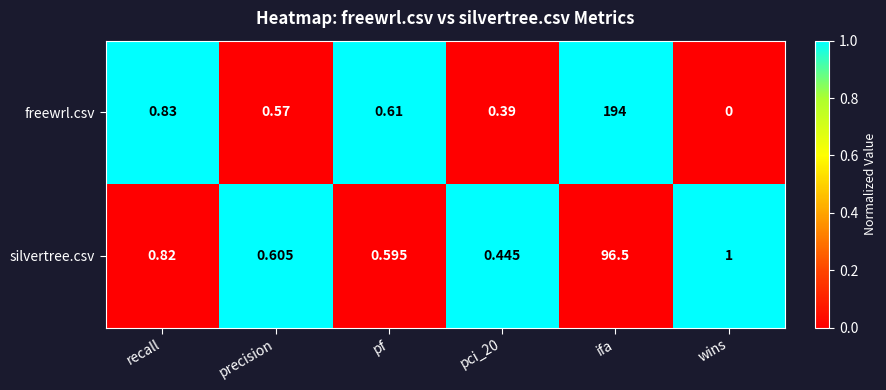

Which category has the lowest value in the freewrl.csv series?

wins